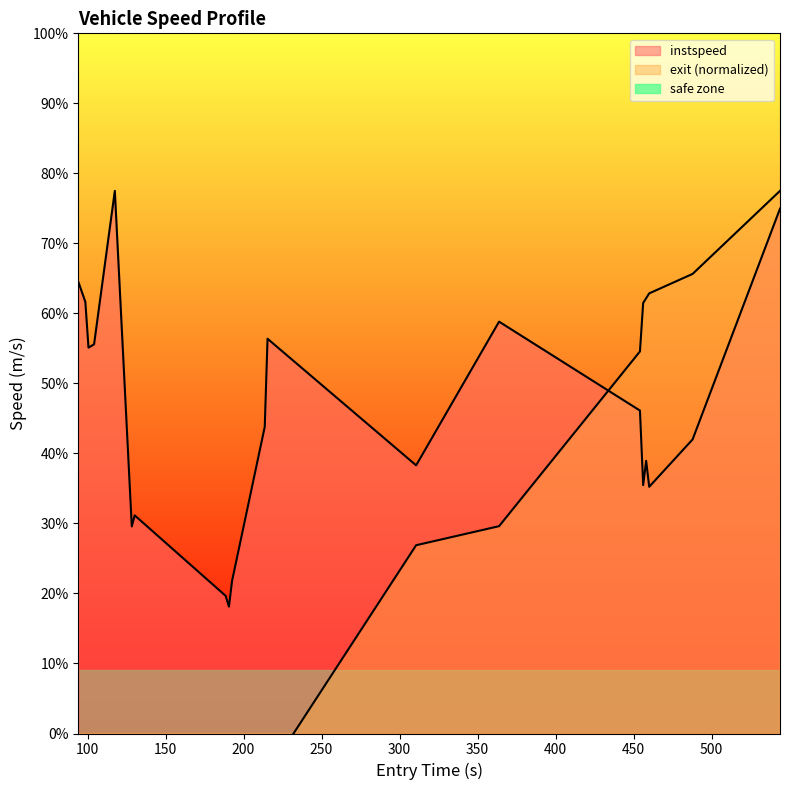

What is the minimum value for instspeed?

8.8